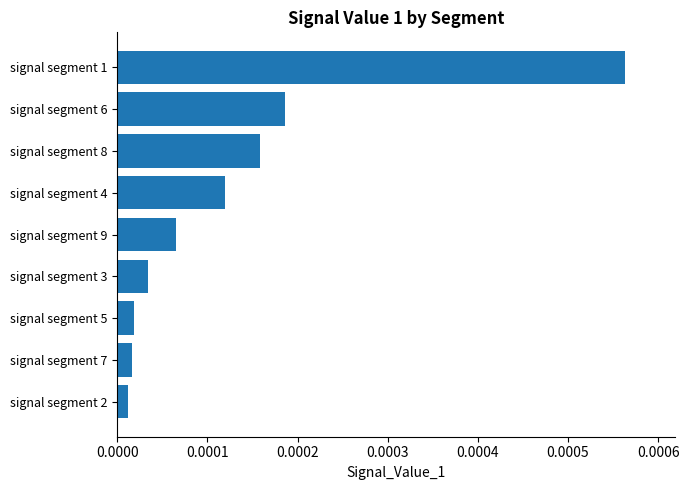

Between signal segment 3 and signal segment 6, which is larger?

signal segment 6